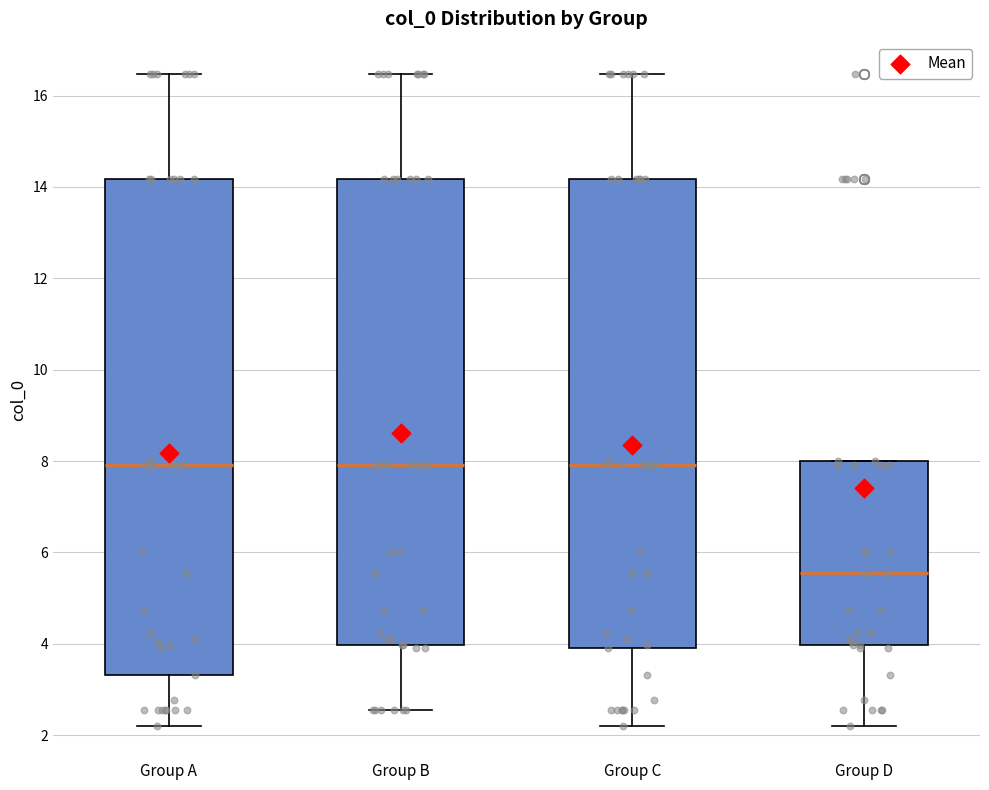

Comparing the boxes themselves (not the whiskers), which one is the tallest?

Group A